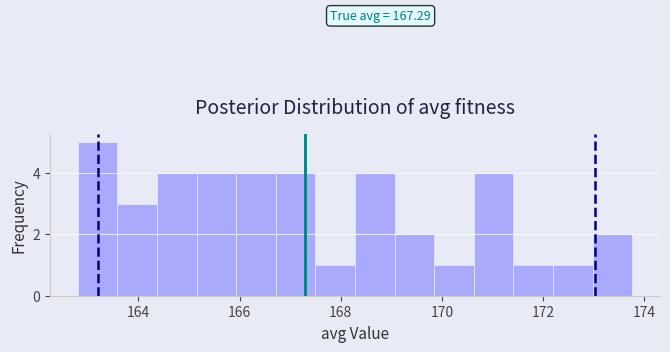

Around what value on the x-axis is the tallest bar? Give the approximate position of its centre, as read against the axis.

163.2